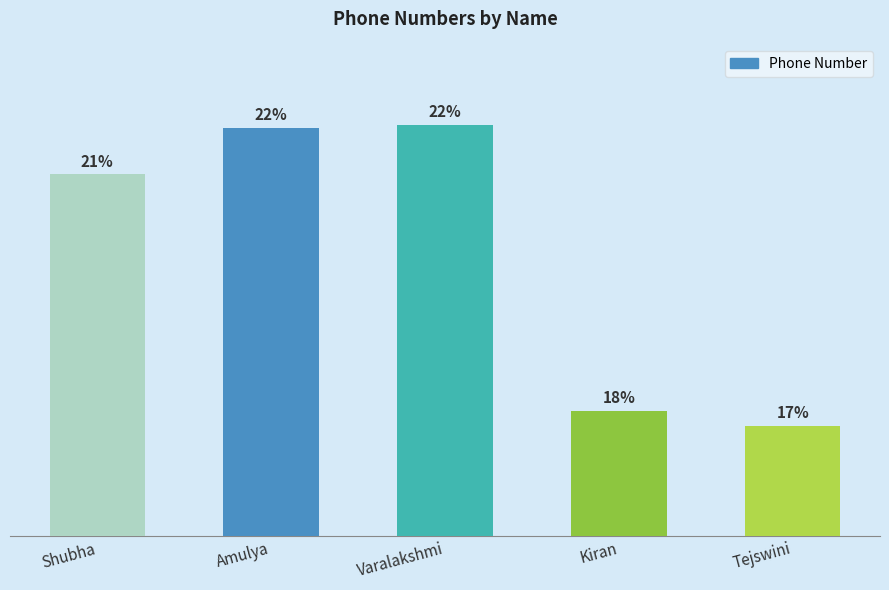

The value at Amulya is 14814078373. True or false?

False